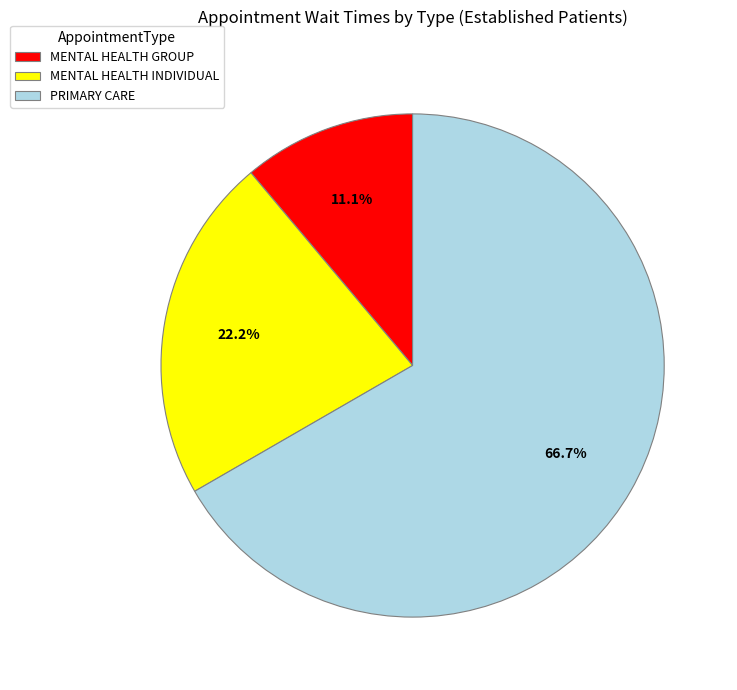

Does PRIMARY CARE account for over 50% of the chart?

Yes